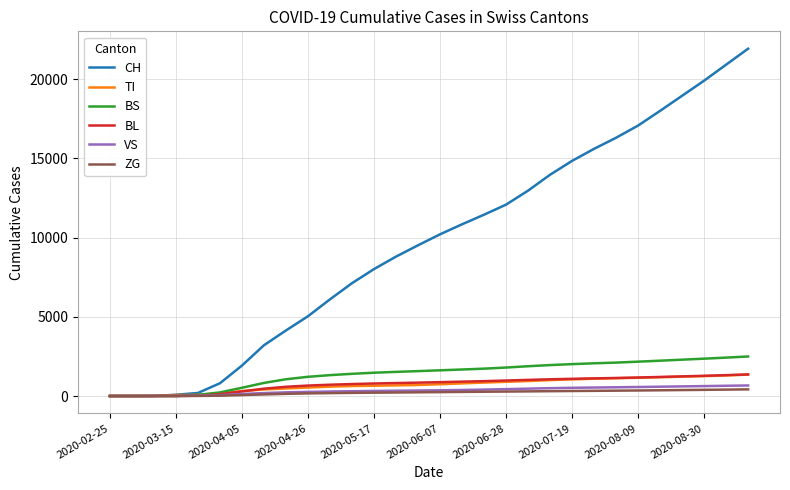

At how many categories does at least one series exceed 16164?

7